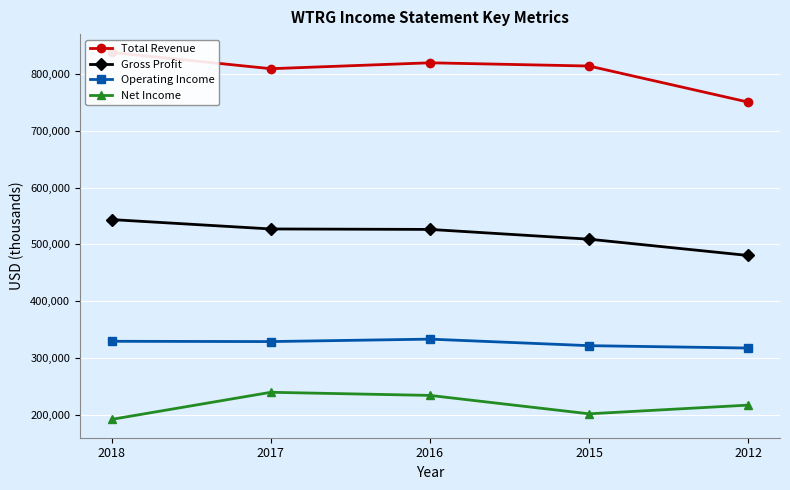

Which series has the largest range (max minus min)?

Total Revenue